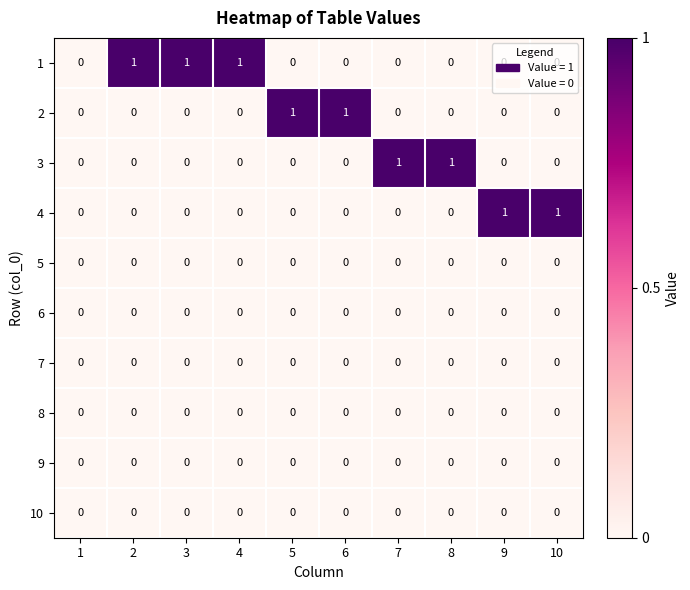

What is the total value across all series at 3?

1